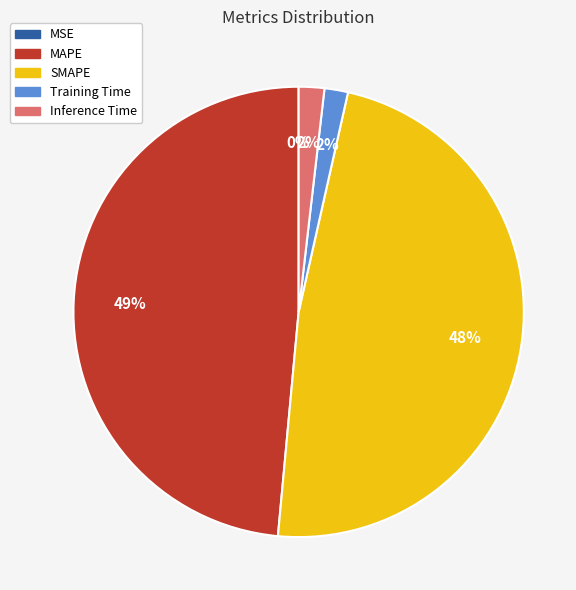

The Training Time slice represents 2% of the pie. True or false?

True